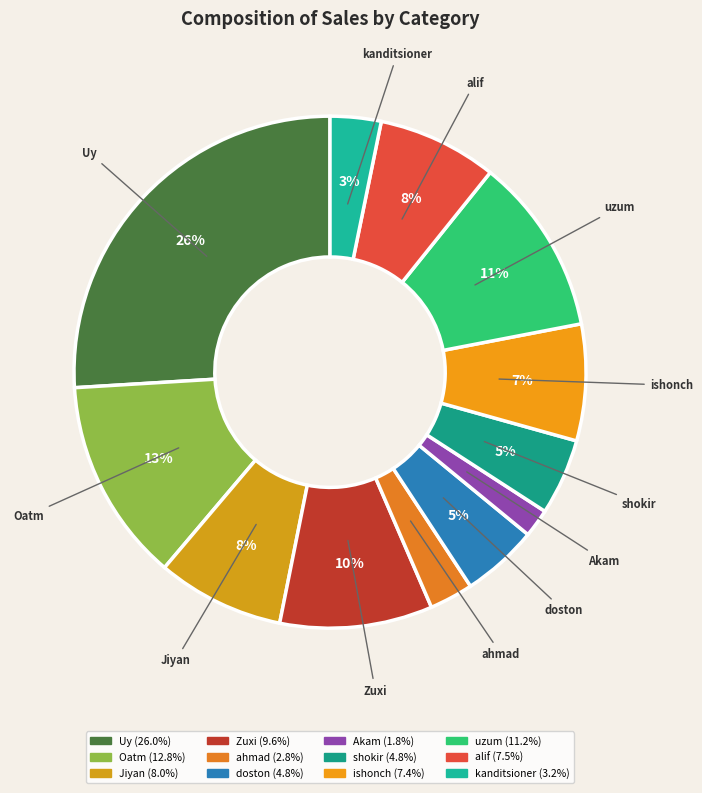

How many segments does this pie chart have?

12